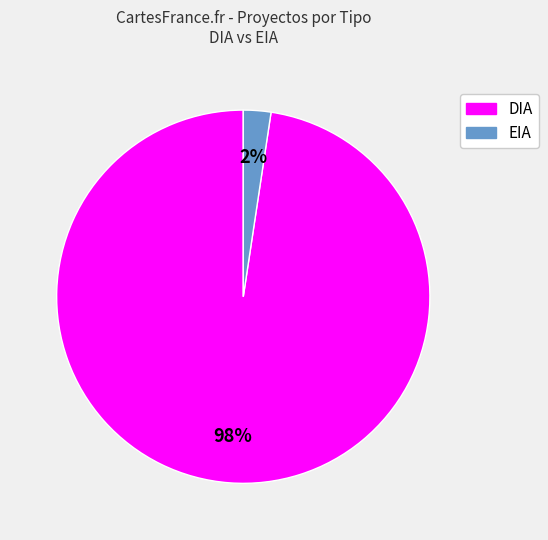

Which slice is the largest?

DIA